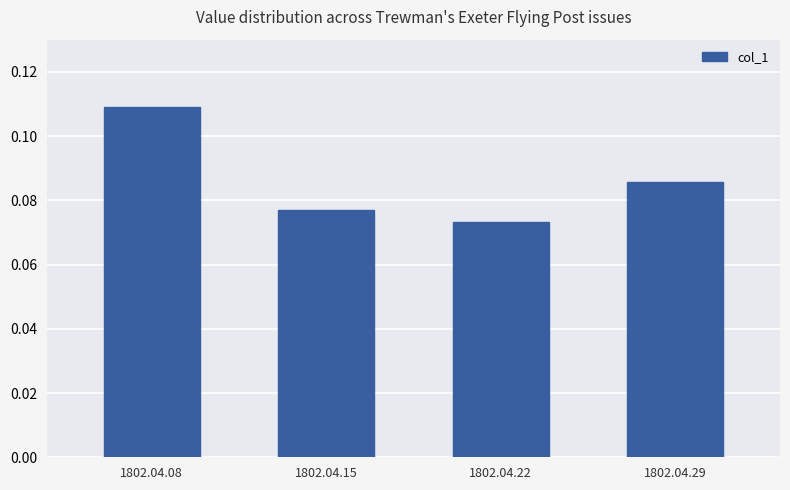

Count the values in the range 0 to 1.

4